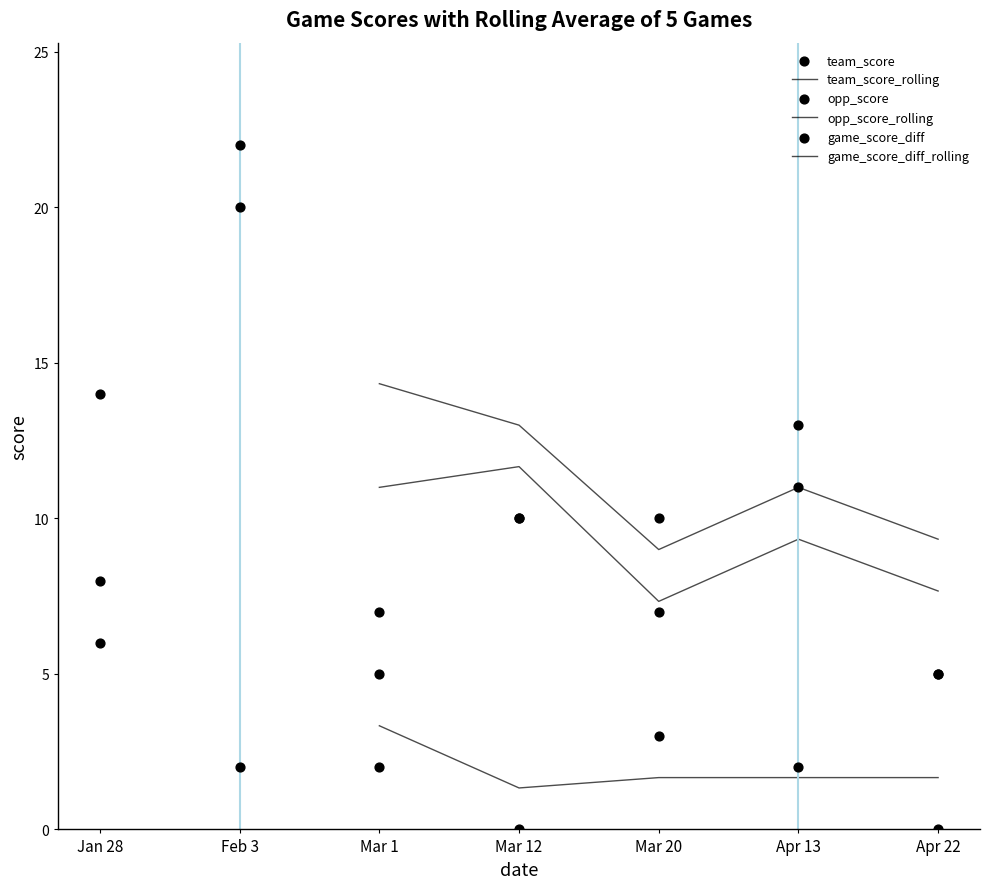

Which series reaches the maximum Y coordinate?

team_score